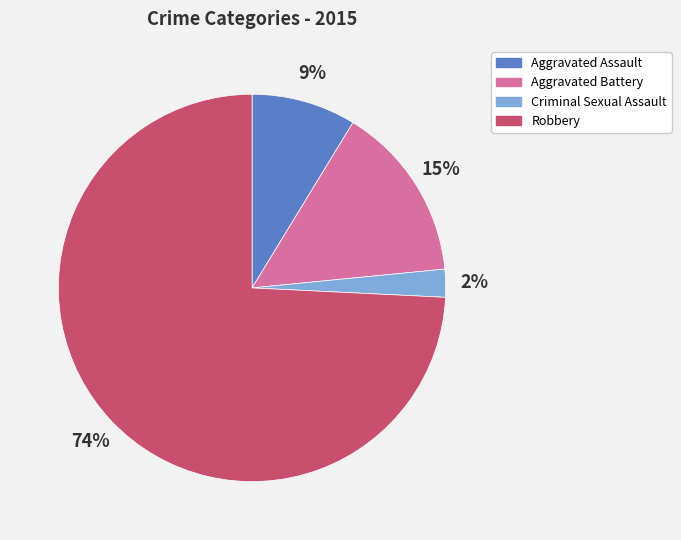

To the nearest percent, what is the difference between the largest and smallest slice percentages?

72%